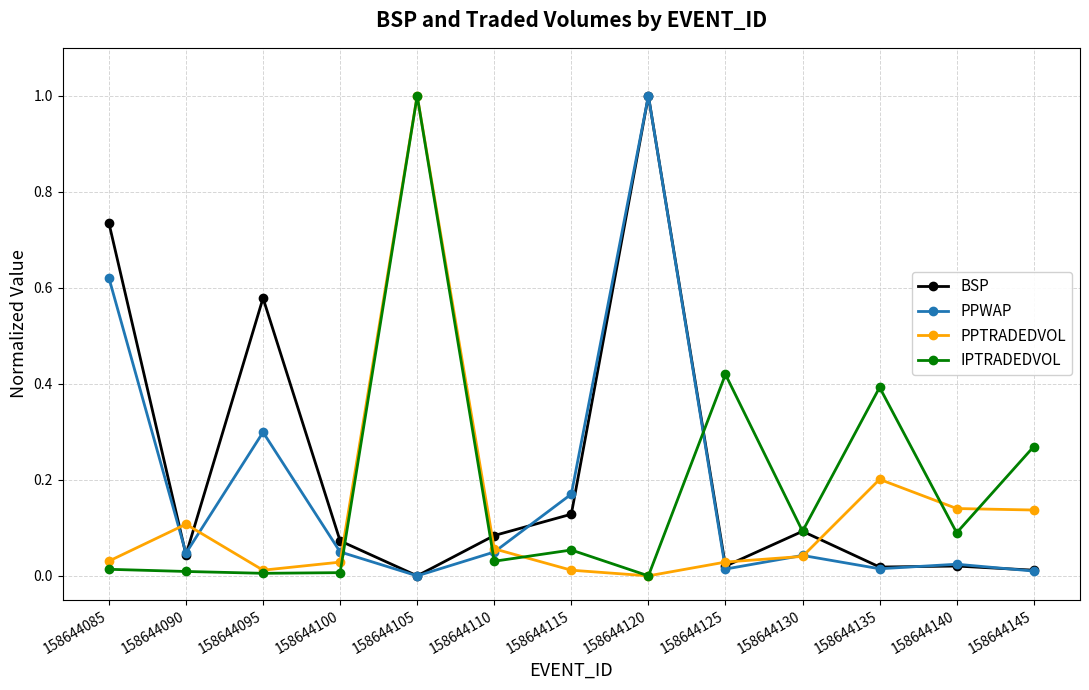

True or false: PPWAP has a value of -0.4 at 158644105.

False